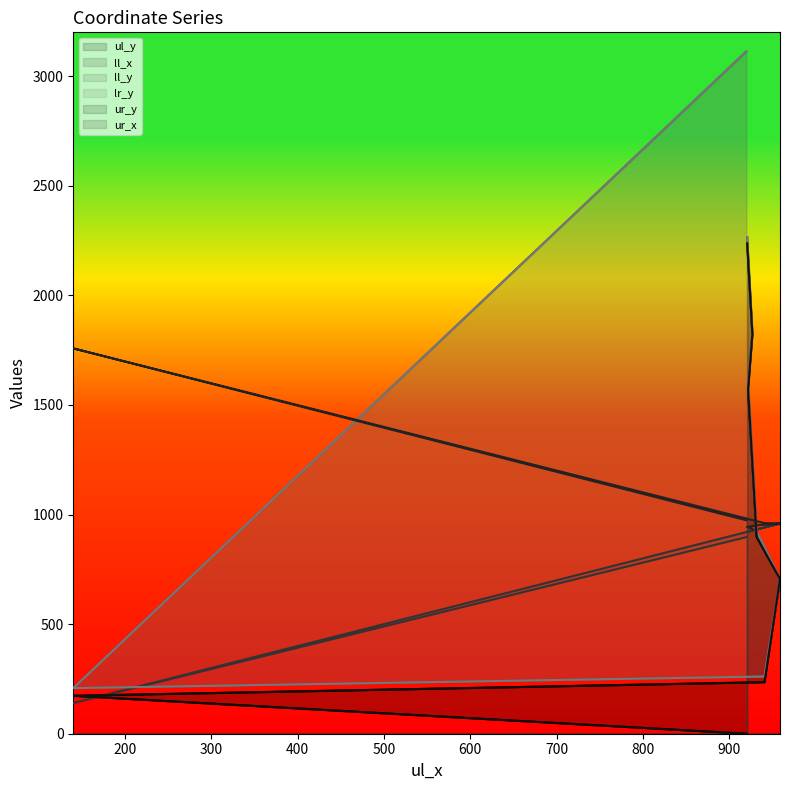

How many values in the ll_y series exceed 1602?

3